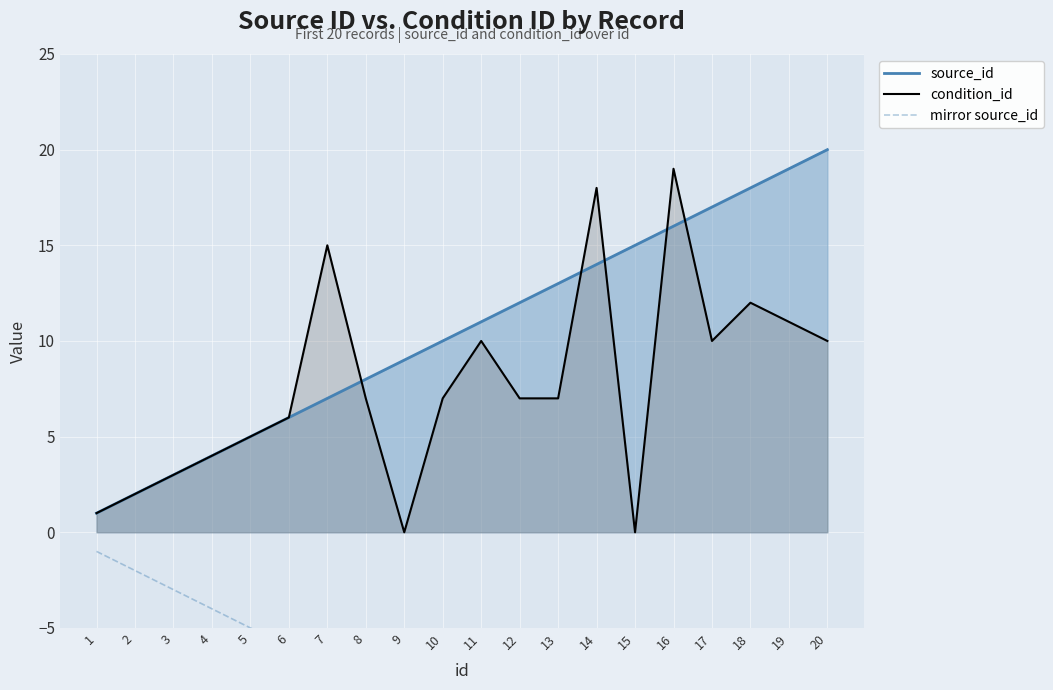

What is the spread (max minus min) of values at 11?

22